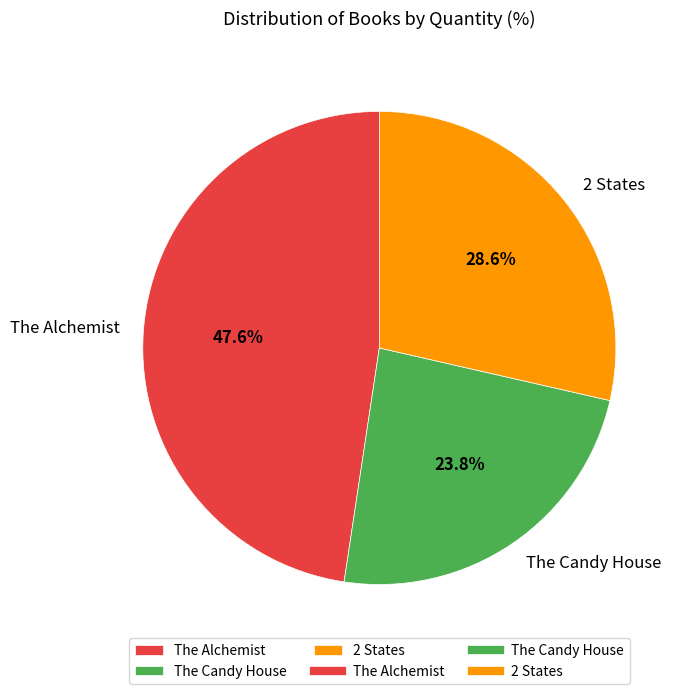

Which slice is the smallest?

The Candy House